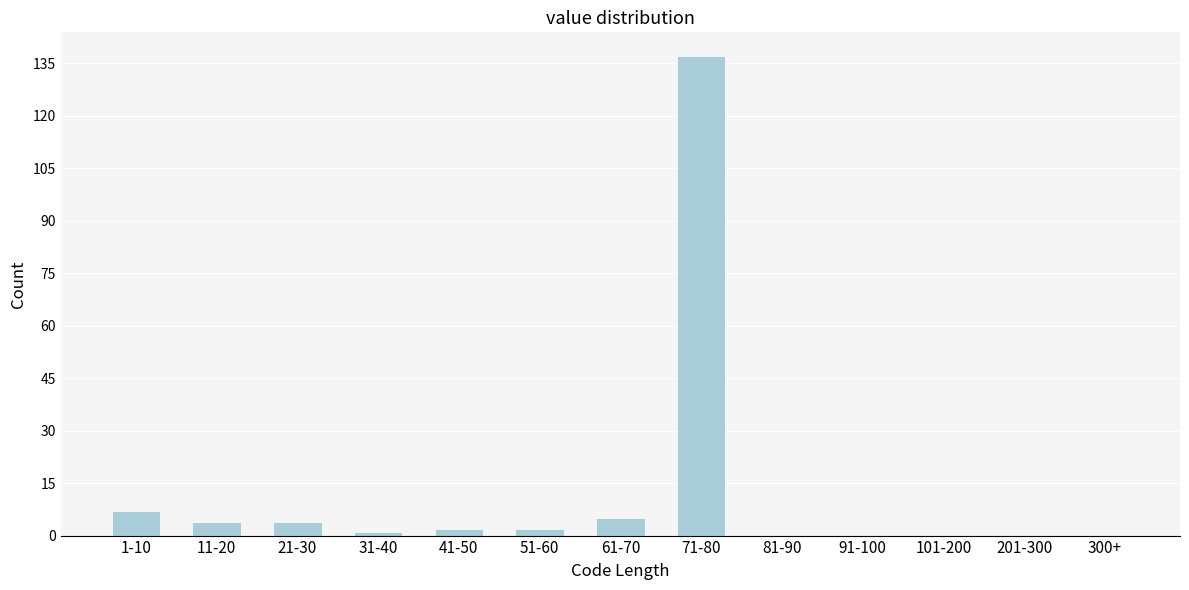

Reading right to left, what are all the values shown in this chart?

300+=0	201-300=0	101-200=0	91-100=0	81-90=0	71-80=137	61-70=5	51-60=2	41-50=2	31-40=1	21-30=4	11-20=4	1-10=7